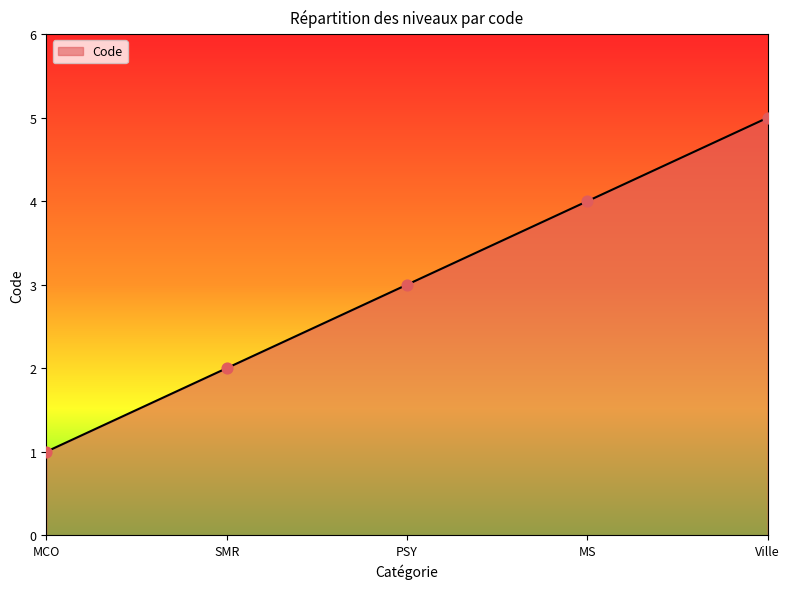

Between SMR and Ville, which is larger?

Ville